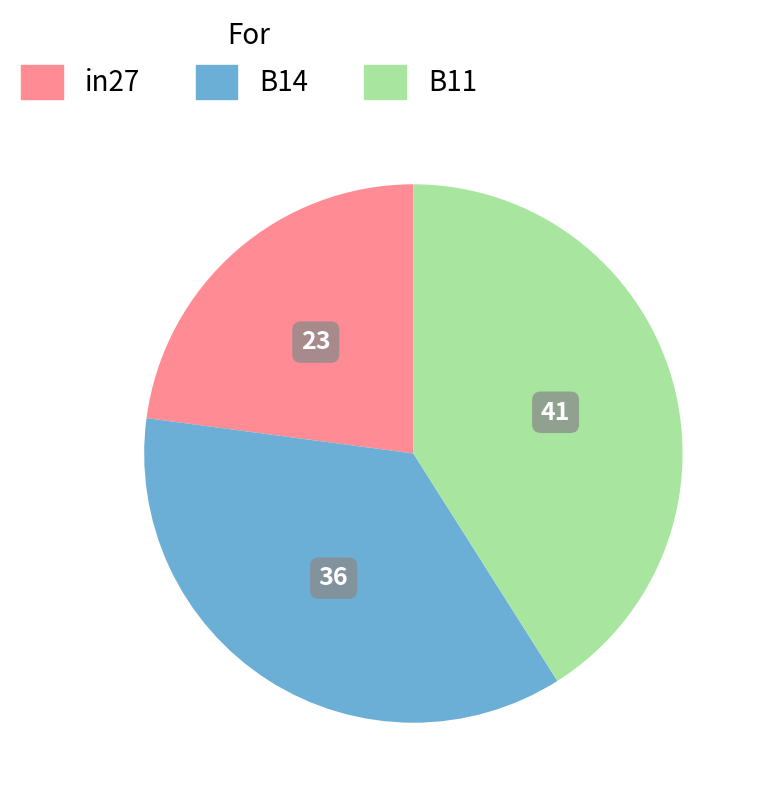

Which slice is the largest?

B11